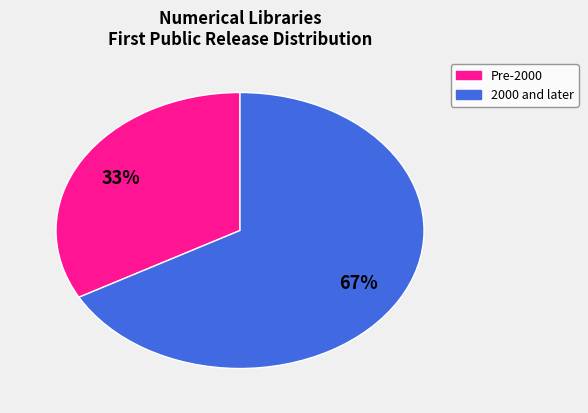

Is there any slice that represents more than half of the pie?

Yes